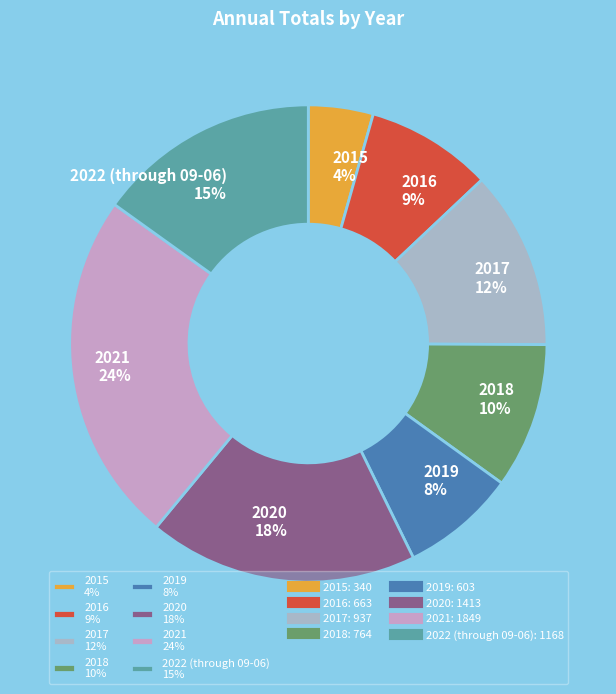

Is it true that 2016 is 3% of the pie?

False